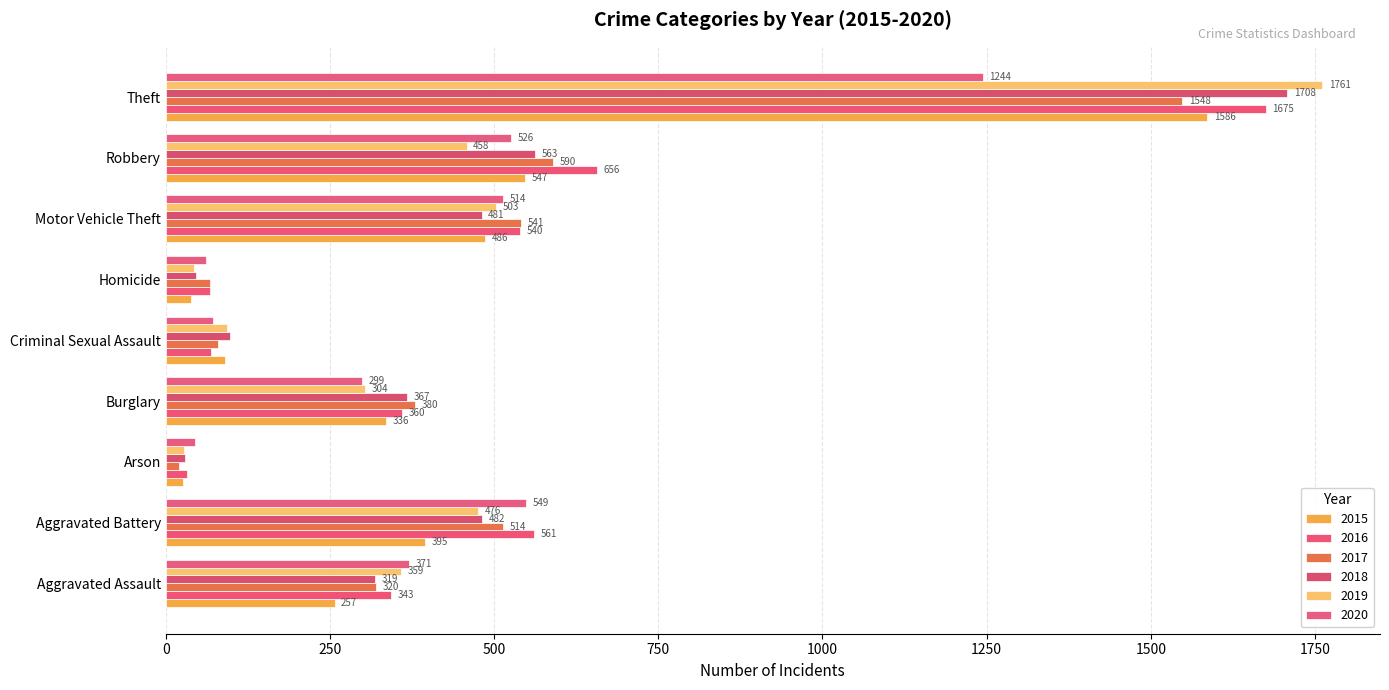

What are all the series names shown in the legend?

2015, 2016, 2017, 2018, 2019, 2020